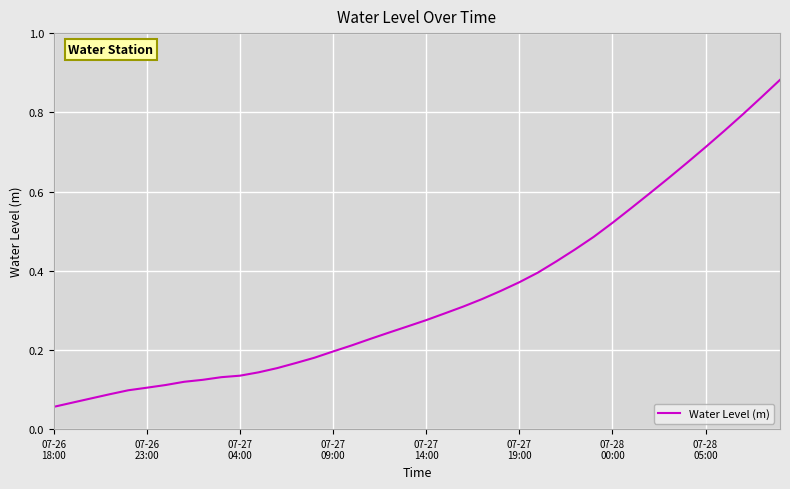

How many lines are shown in the chart?

1